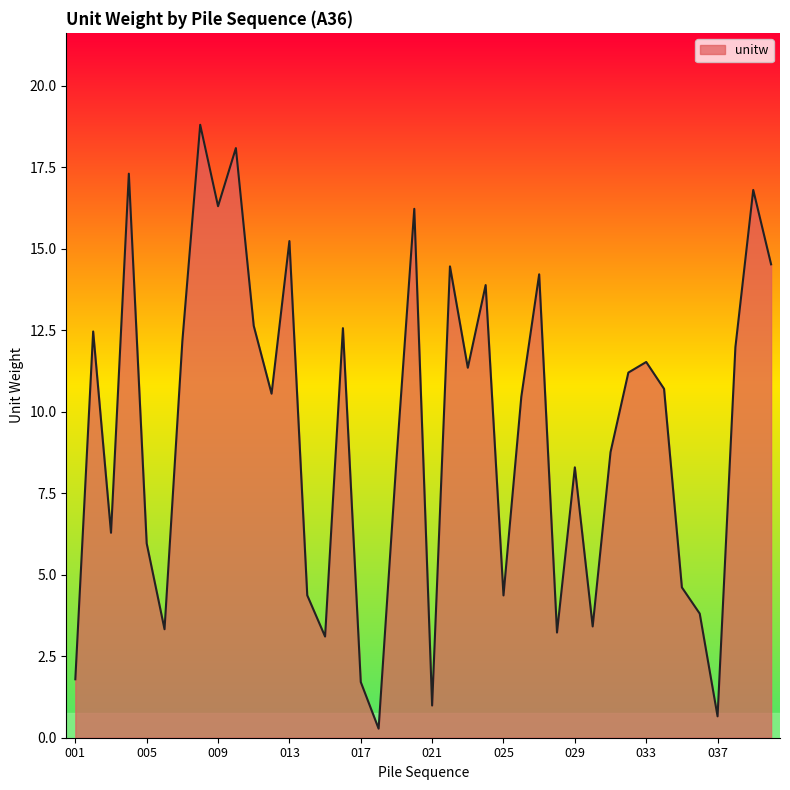

What is the difference between the maximum and minimum values?

18.5